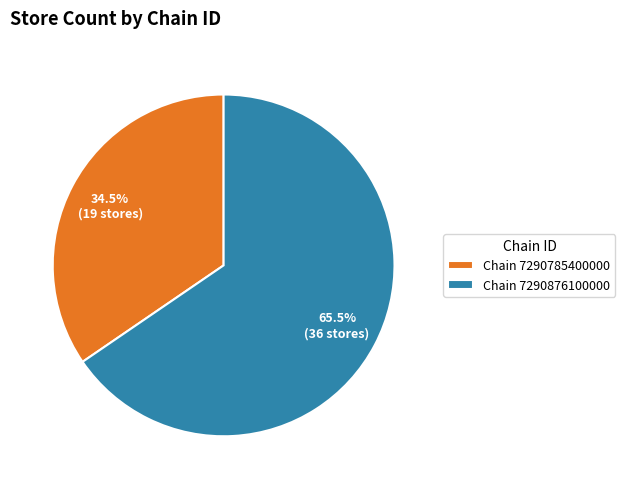

Which has a higher value, Chain 7290785400000 or Chain 7290876100000?

Chain 7290876100000